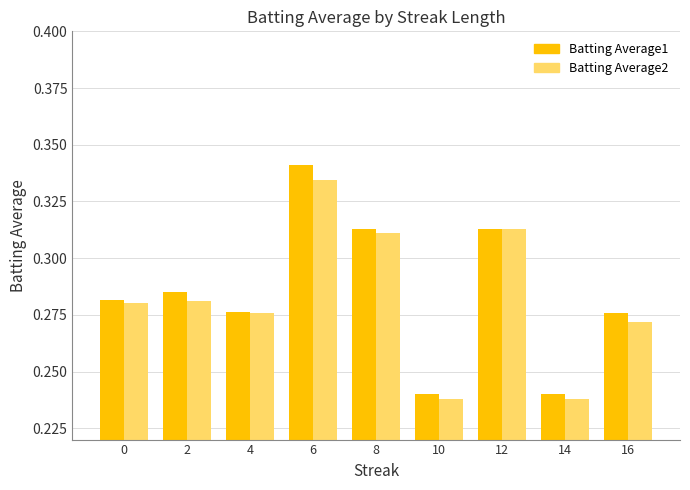

Count the Batting Average1 values in the range 0 to 1.

9